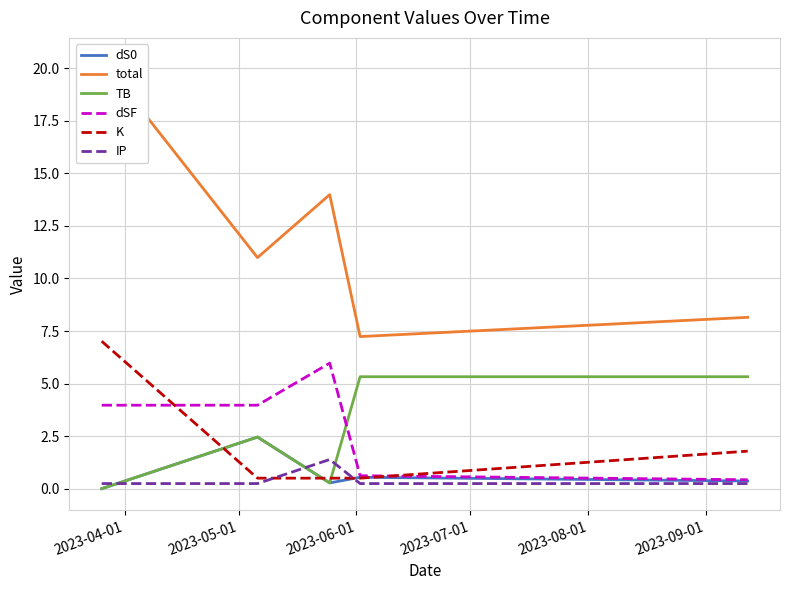

True or false: total and IP cross at least once.

False